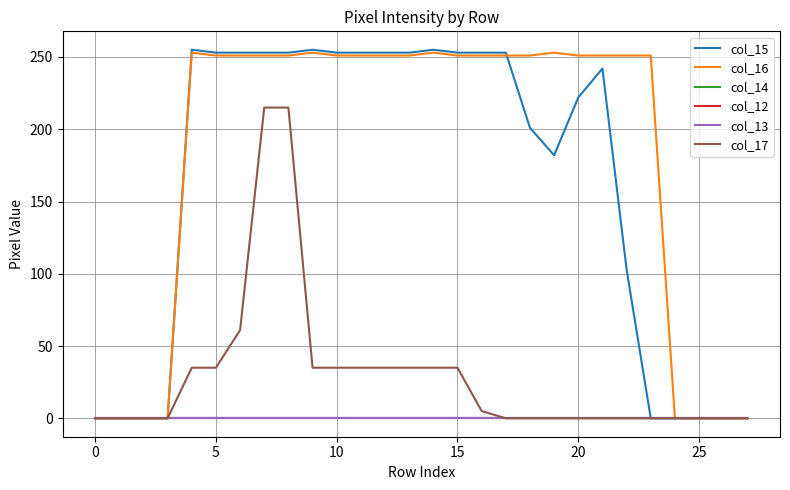

Is this an area chart (filled region under the line)?

No